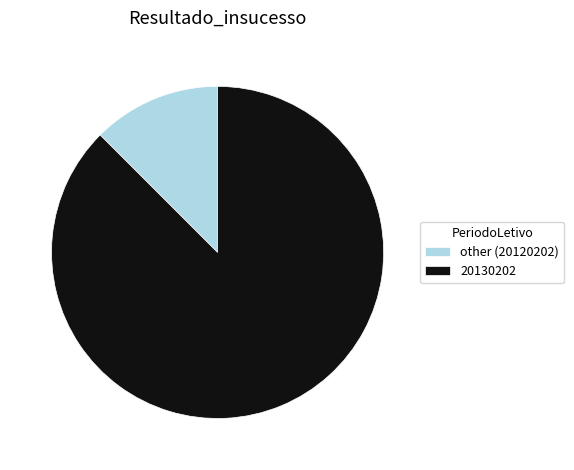

Rank the categories by value from lowest to highest.

other (20120202), 20130202